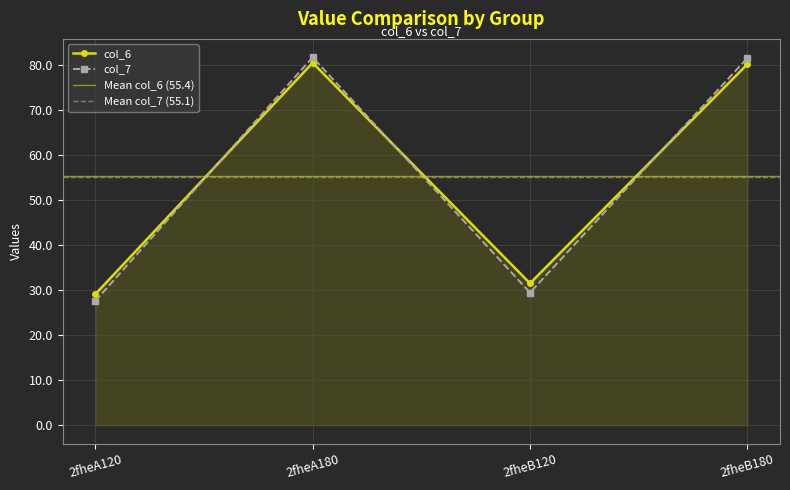

The col_6 series shows 80.6 at 2fheA180. True or false?

True